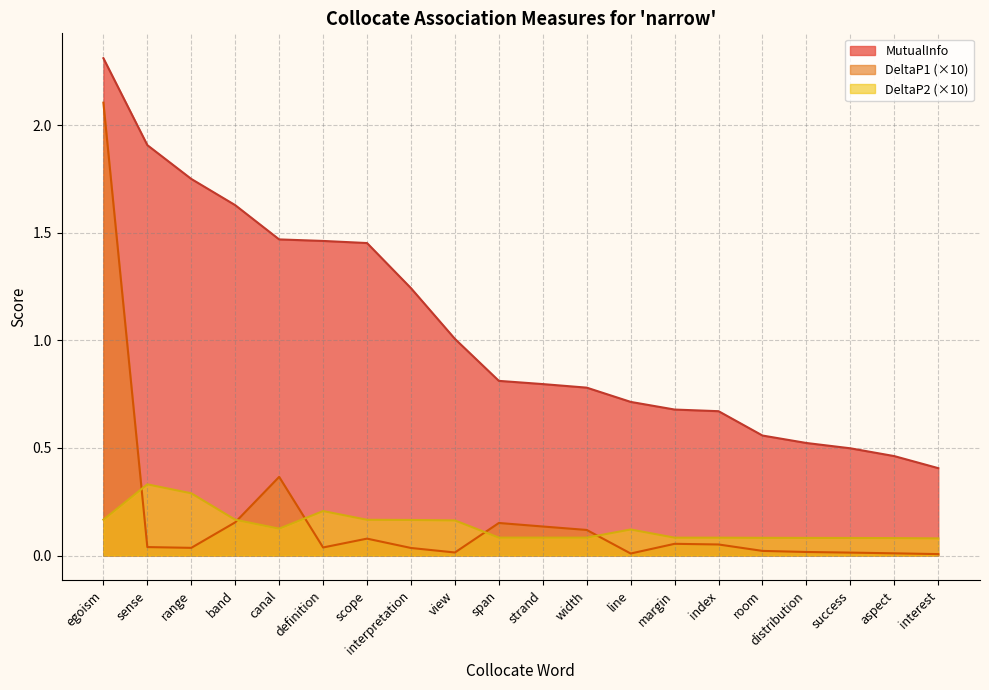

Which series has the largest range (max minus min)?

DeltaP1 (×10)